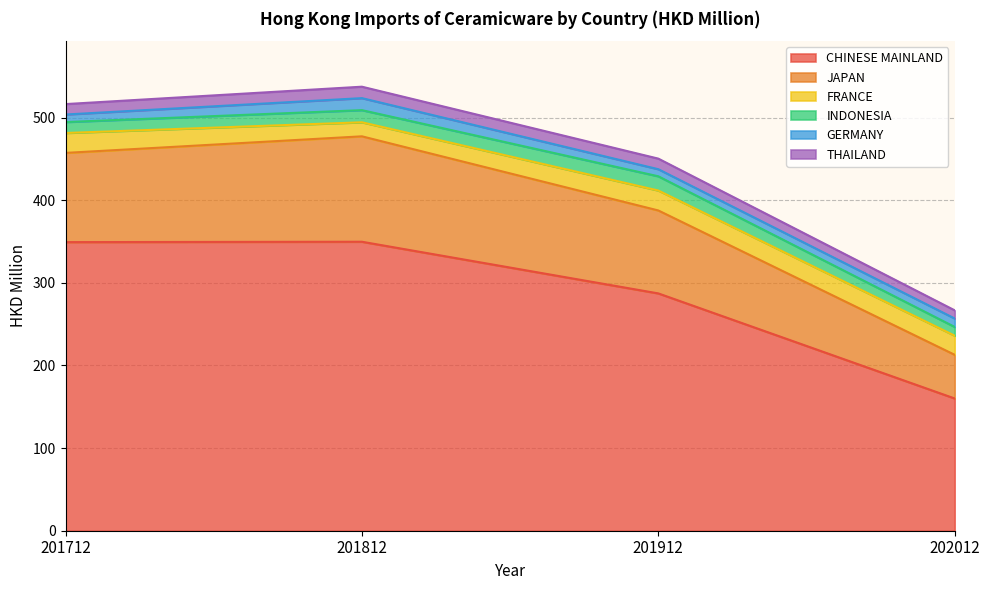

How many interior local valleys does the GERMANY series have?

1